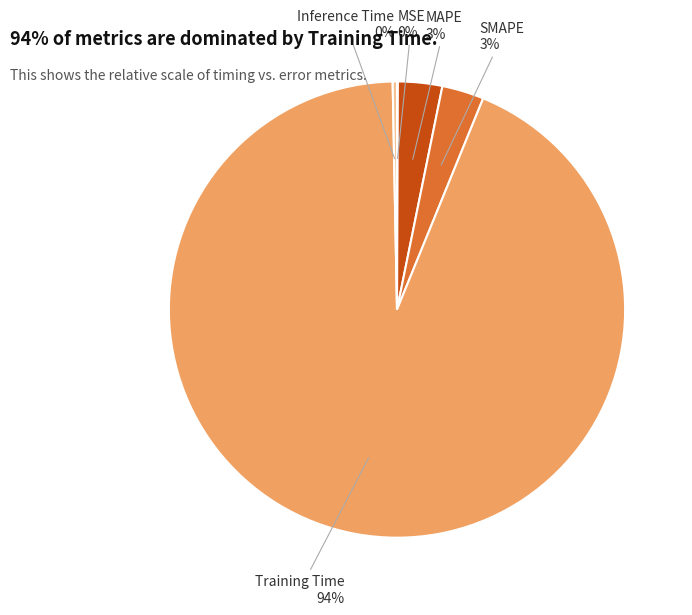

To the nearest percent, what is the average slice percentage?

20%